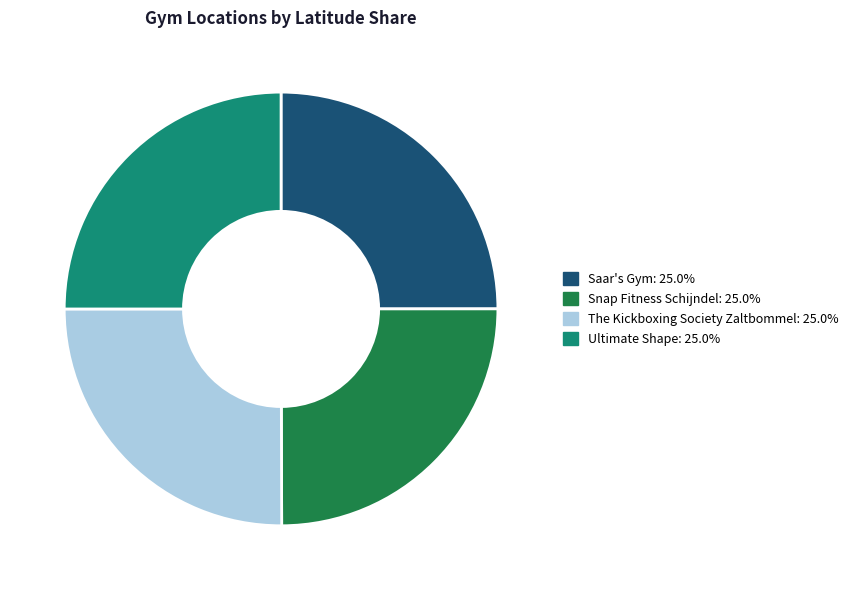

Does Ultimate Shape: 25.0% account for over 50% of the chart?

No